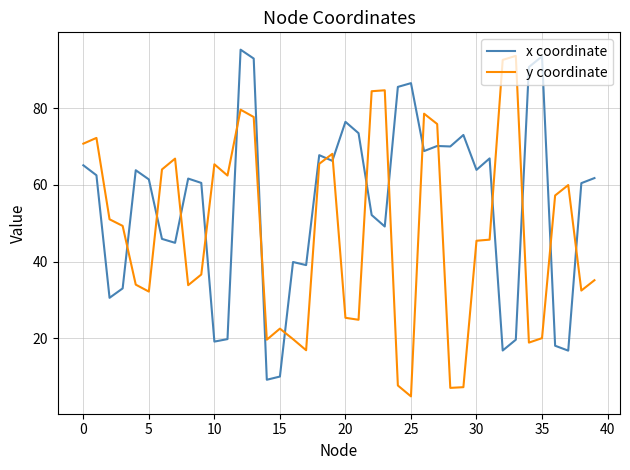

What is the highest value of the x coordinate series?

95.2